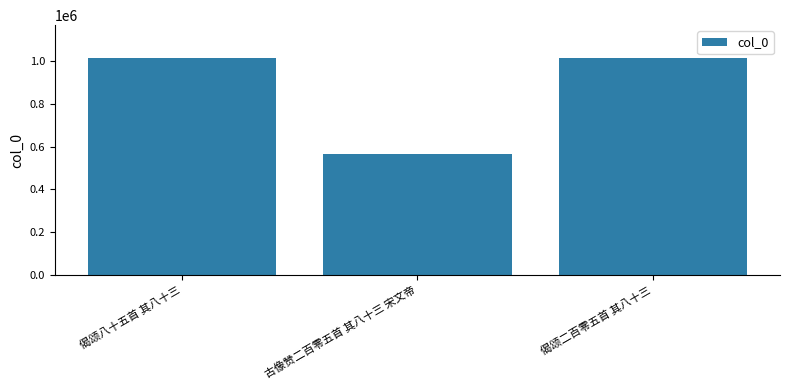

What is the greatest value displayed?

1015414